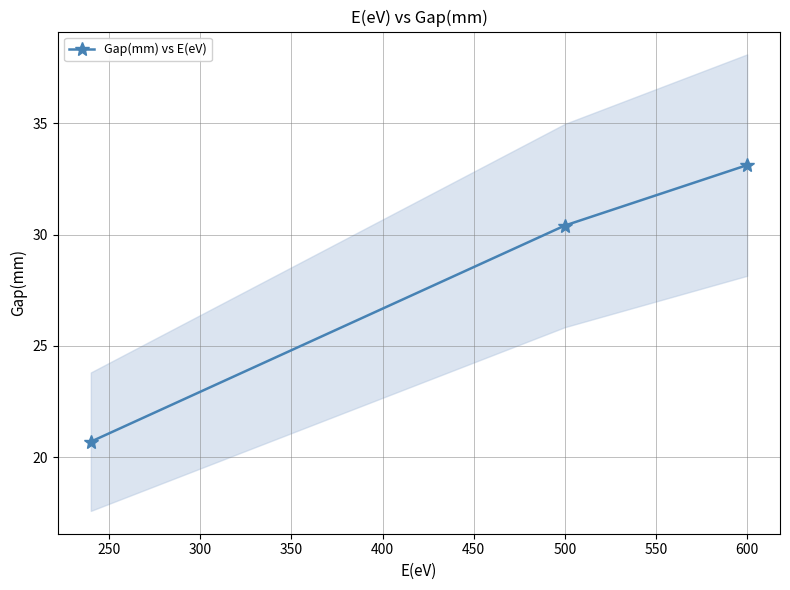

At which label does Gap(mm) vs E(eV) first exceed 30?

500